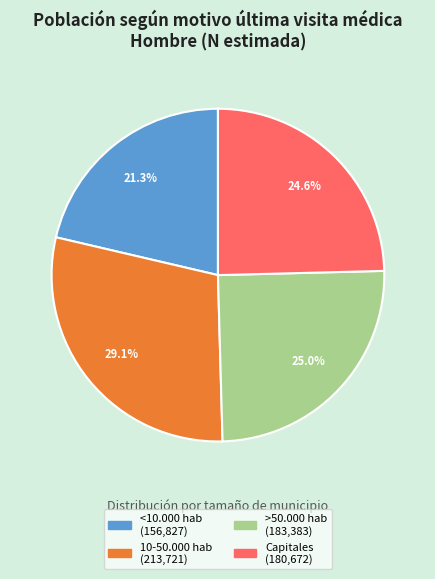

What is the ratio of the value at >50.000 hab to the value at <10.000 hab?

1.2